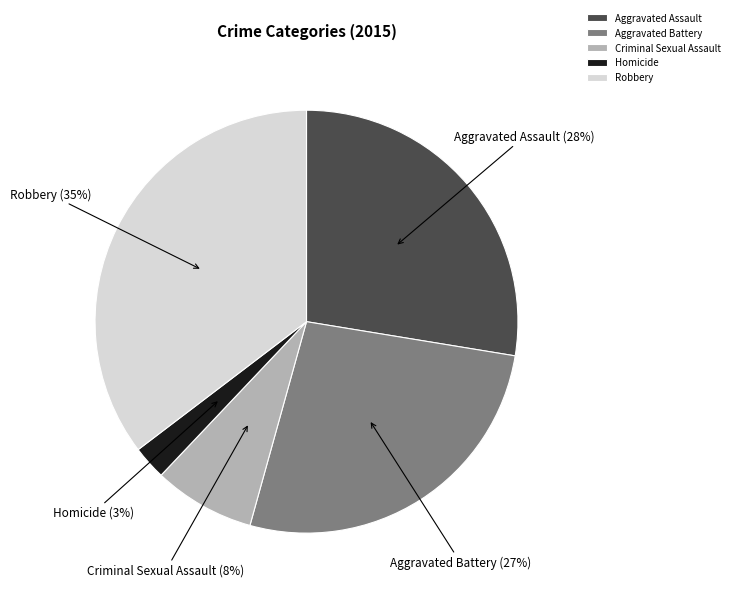

To the nearest percent, what percentage of the pie is Robbery?

35%